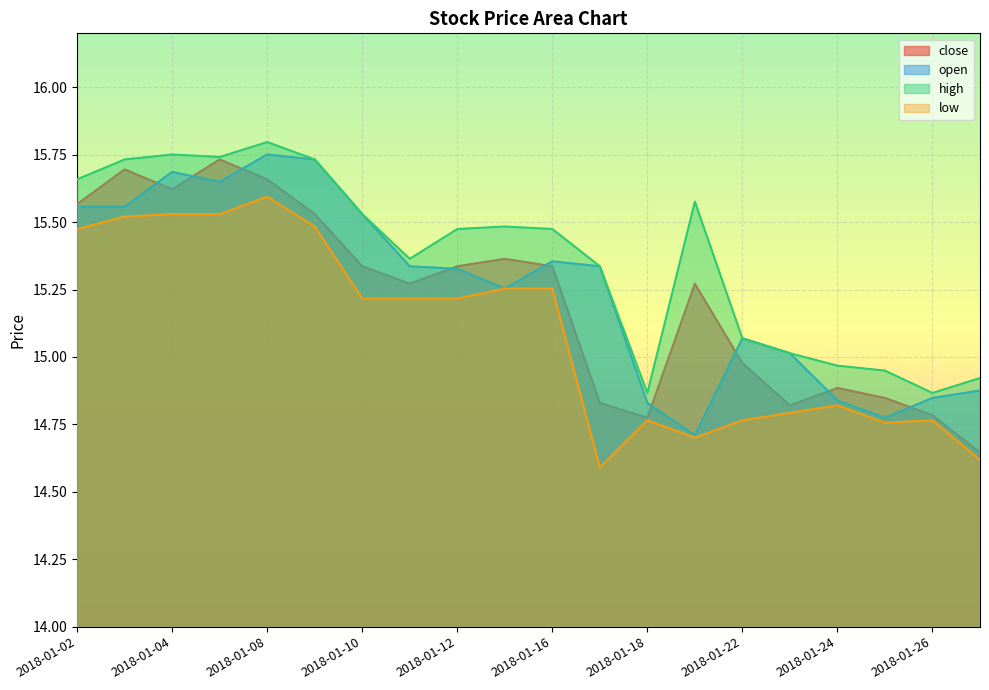

What is the total value across all series at 2018-01-26?

59.3